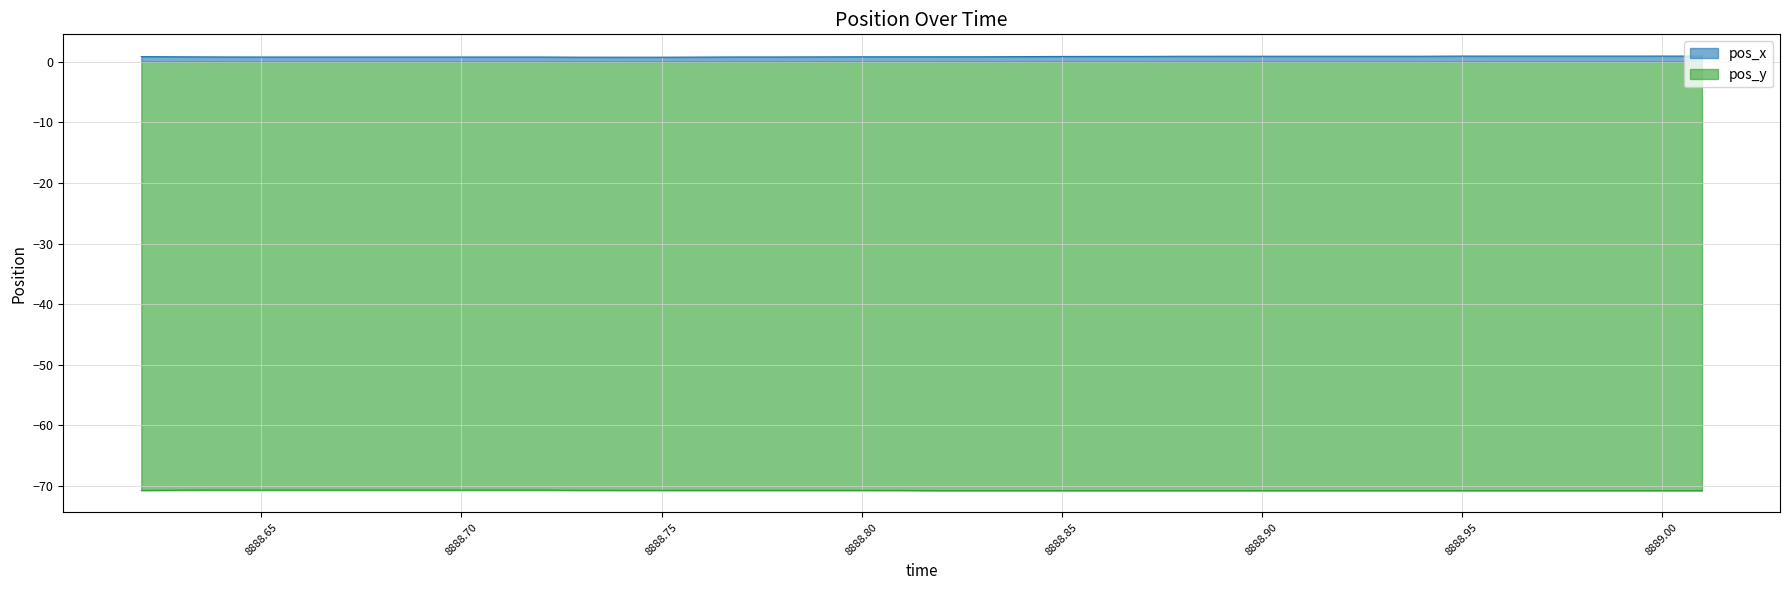

What is the difference between the second highest and second lowest values in the pos_x series?

0.2